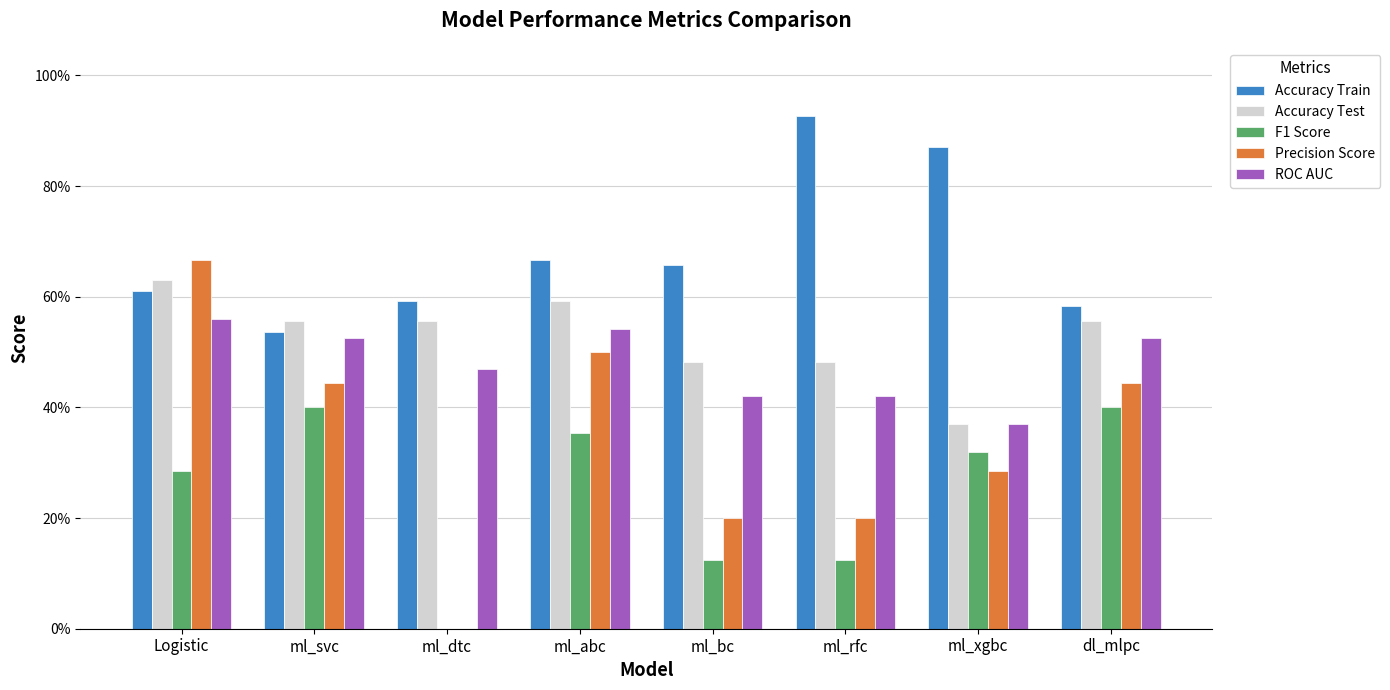

Are the bars horizontal?

No